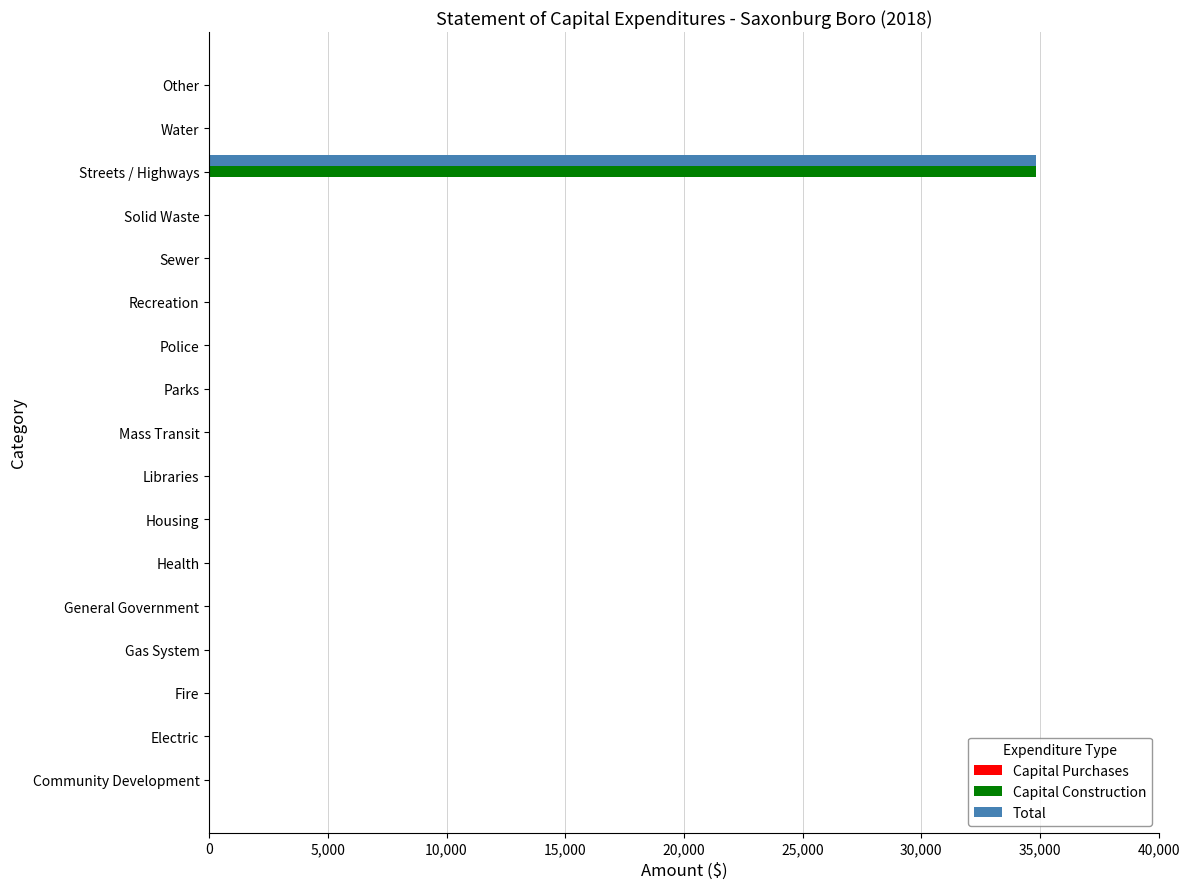

The value of Total at Mass Transit is 0. True or false?

True